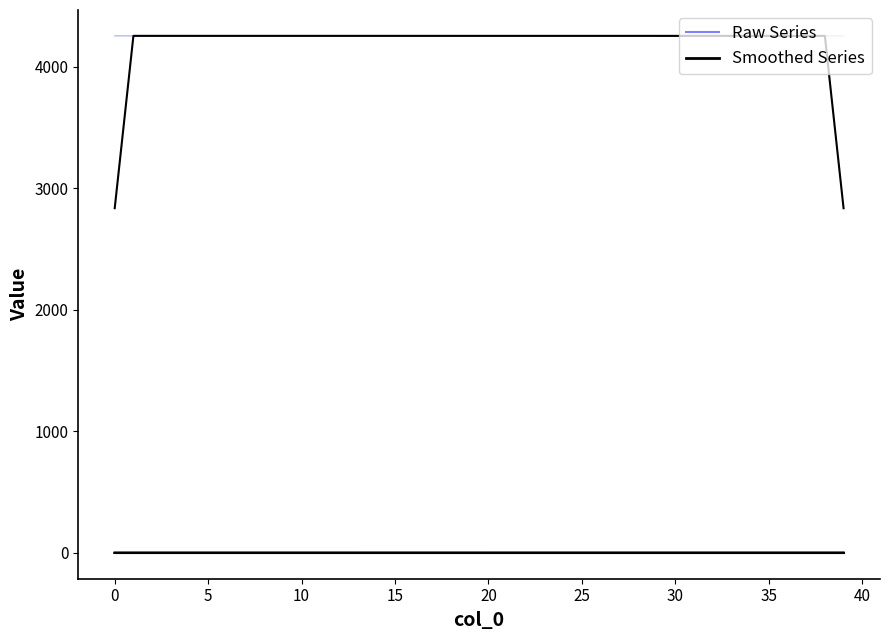

Does the chart have visible grid lines?

No